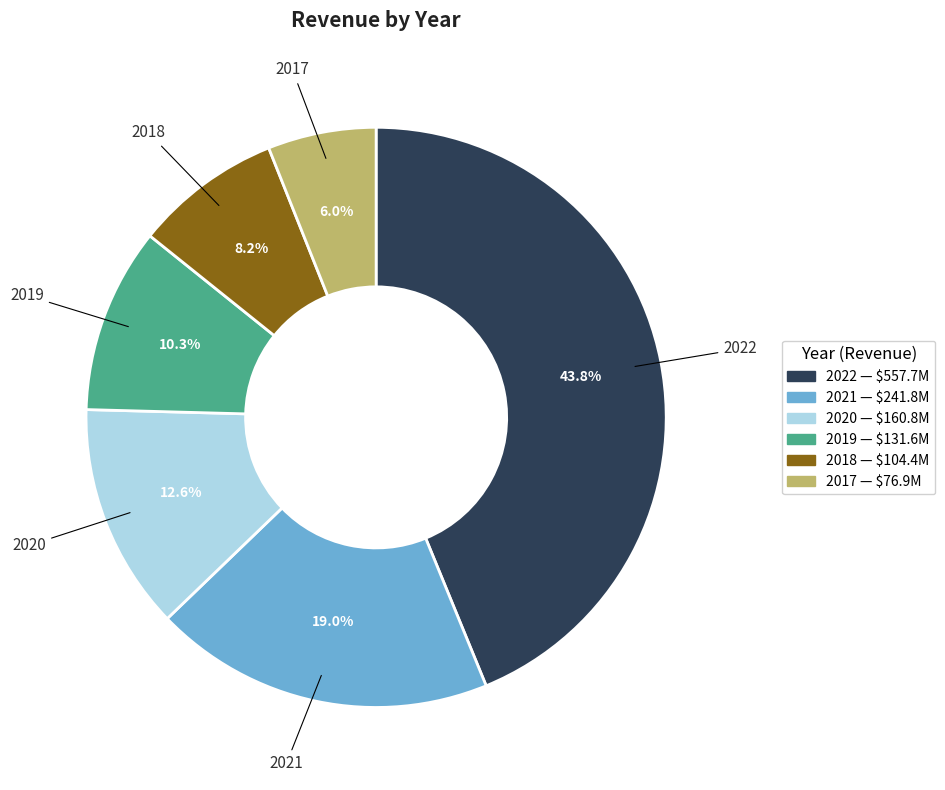

What is the ratio of the value at 2019 to the value at 2021?

0.5